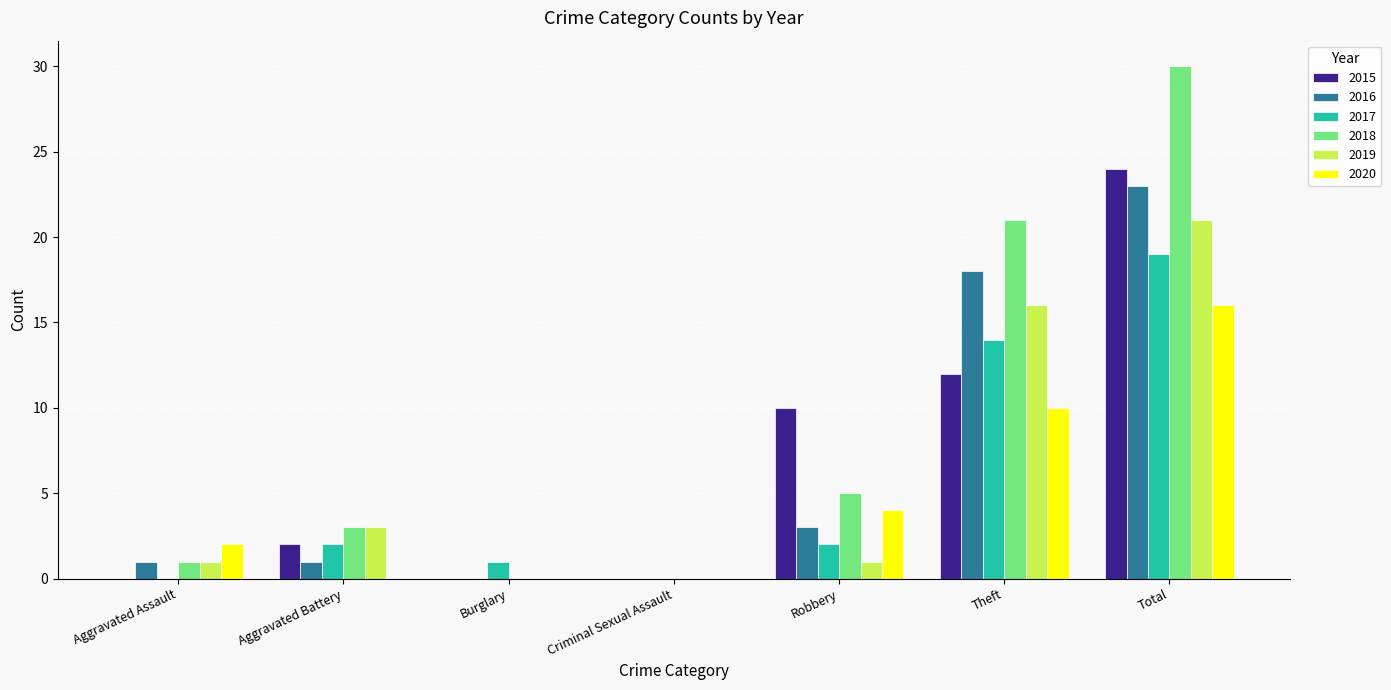

Reading right to left, what are all the values shown in this chart?

2015: 24	12	10	0	0	2	0
2016: 23	18	3	0	0	1	1
2017: 19	14	2	0	1	2	0
2018: 30	21	5	0	0	3	1
2019: 21	16	1	0	0	3	1
2020: 16	10	4	0	0	0	2